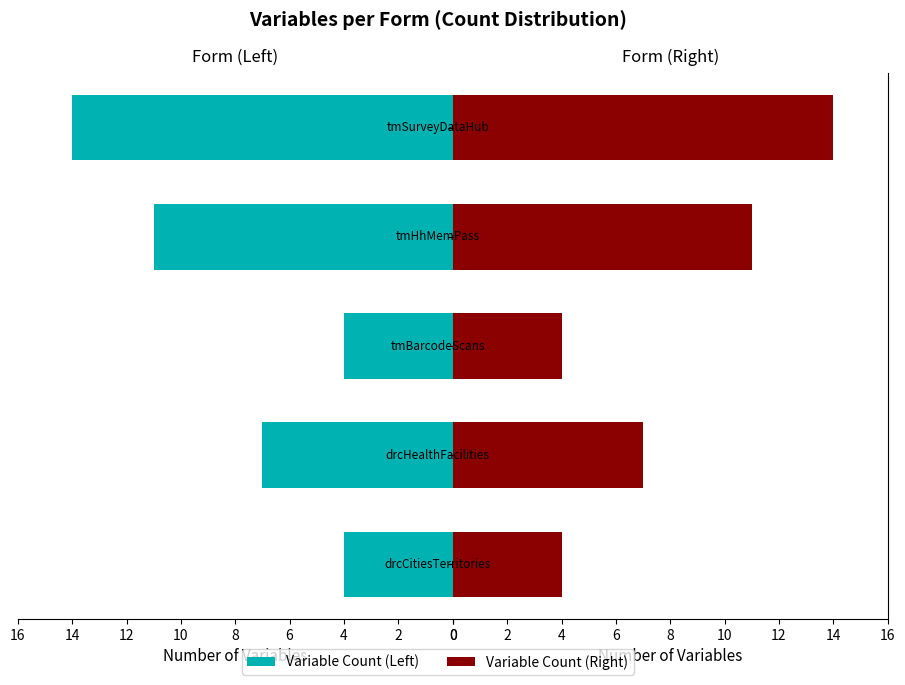

Reading right to left, list all the values displayed in this chart.

Count (Left): 8=14	6=11	4=4	2=7	0=4
Count (Right): 8=14	6=11	4=4	2=7	0=4